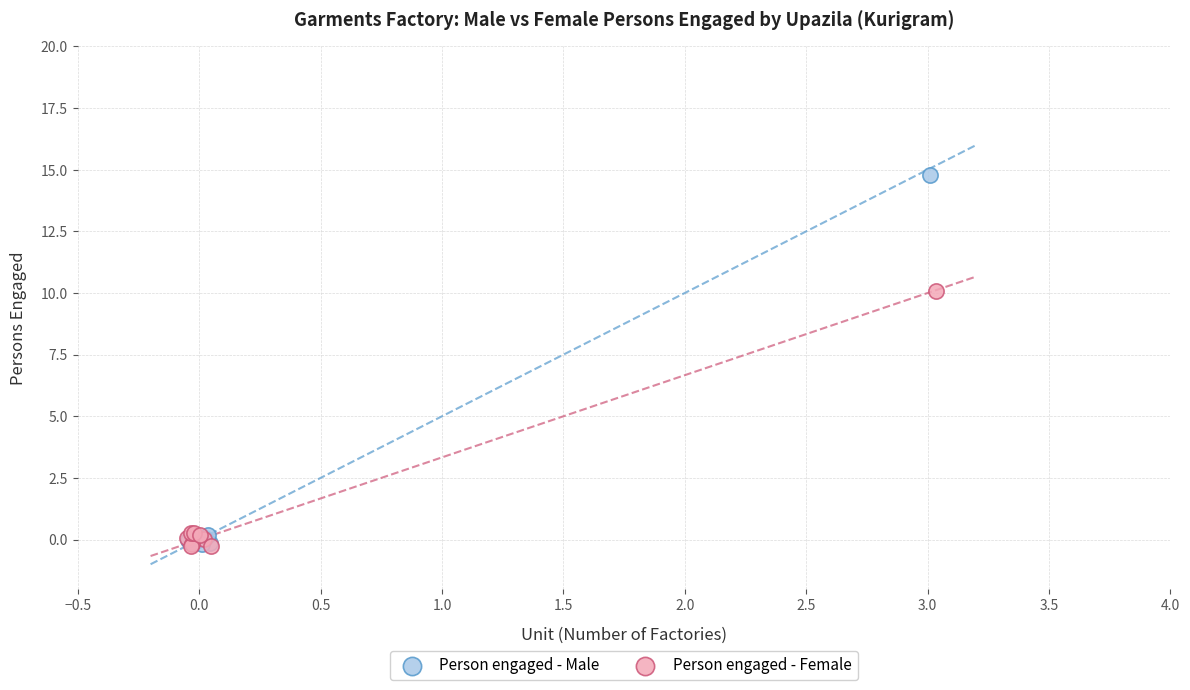

What are all the series names shown in the legend?

Person engaged - Male, Person engaged - Female